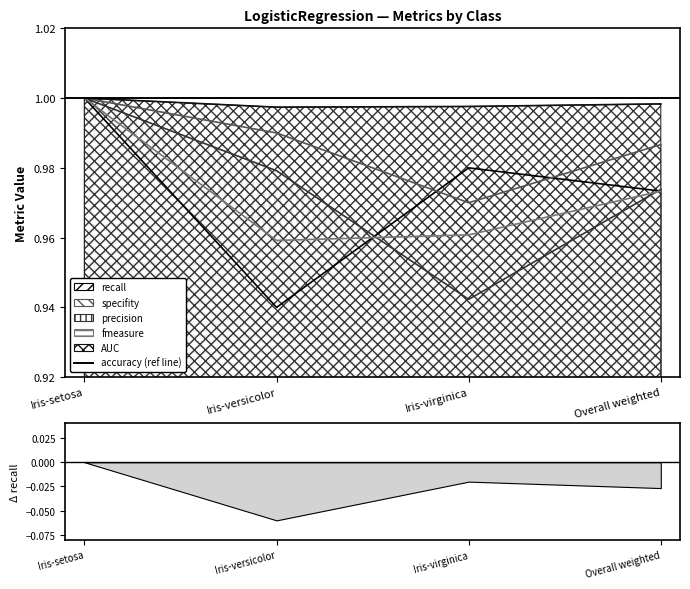

What is the average value of the fmeasure series?

1.0